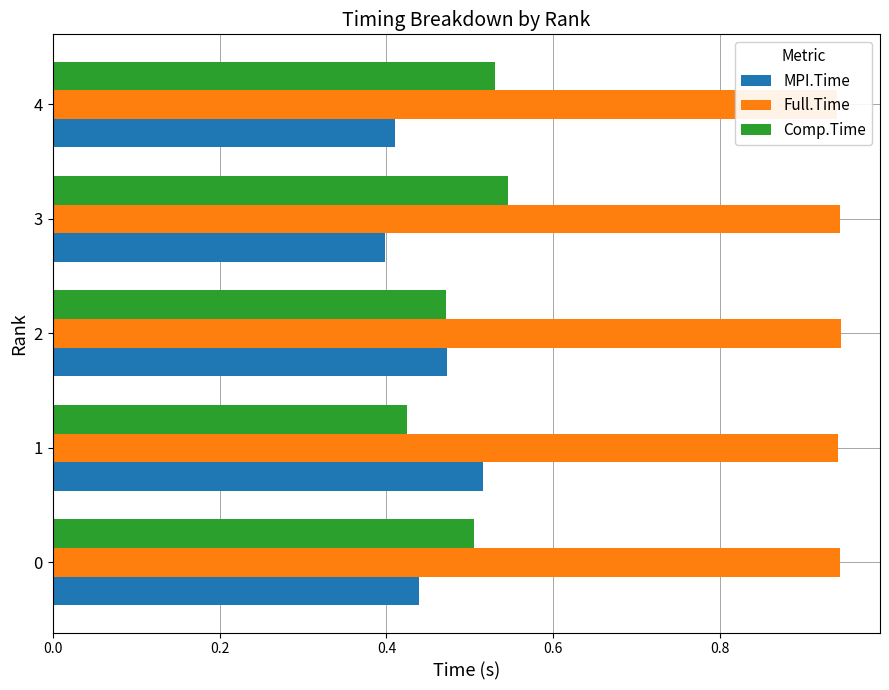

Are the bars horizontal?

Yes